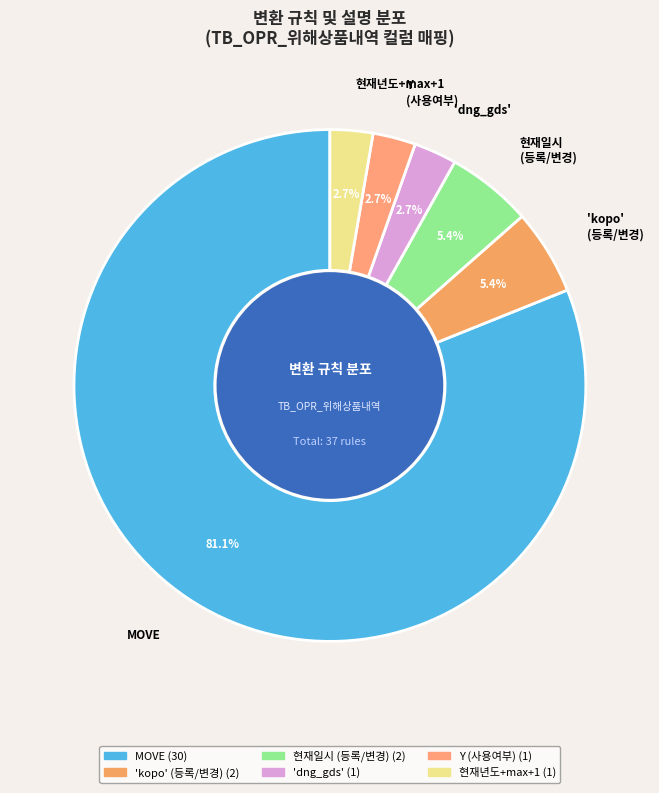

Between 현재일시 (등록/변경) and 'dng_gds', which is larger?

현재일시 (등록/변경)